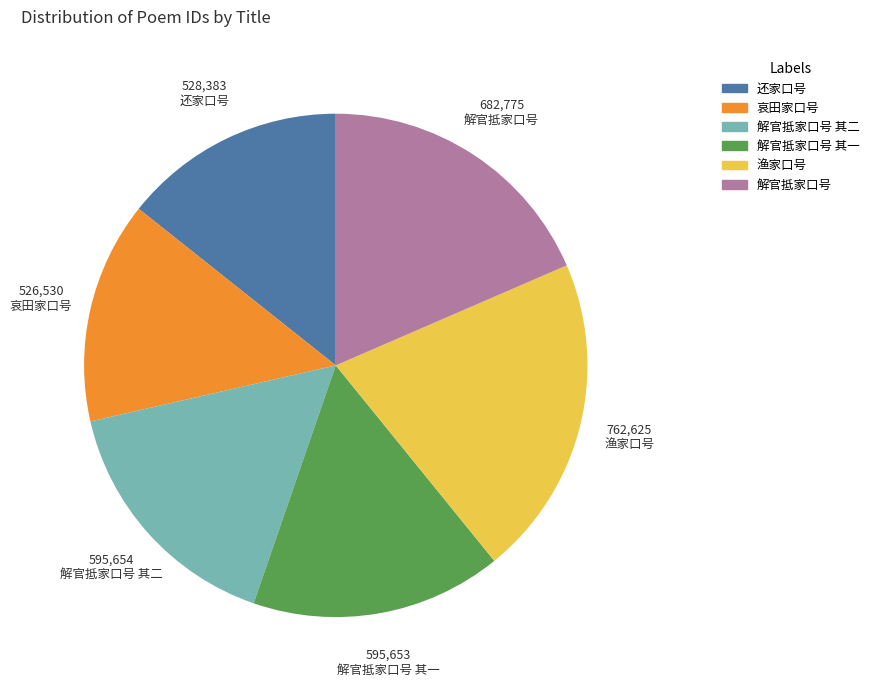

Which slice is the largest?

渔家口号